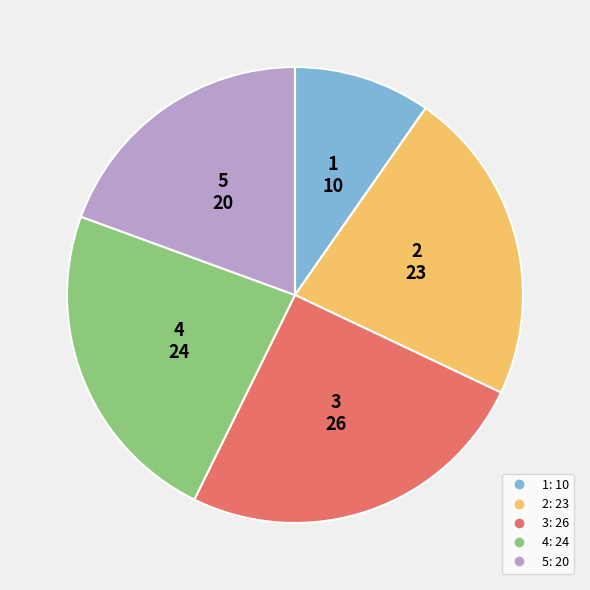

Is 1 the majority of the pie?

No